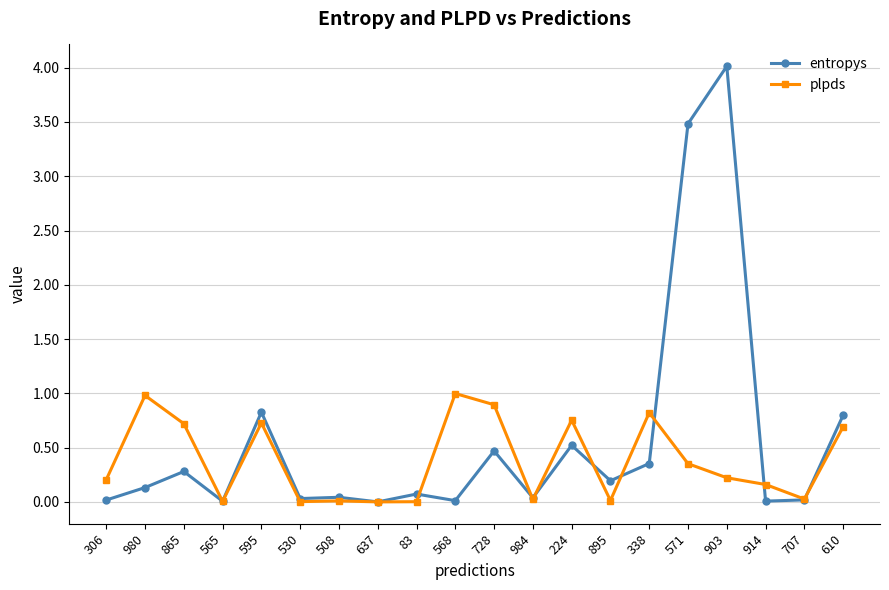

At which category does entropys reach its first local peak?

865